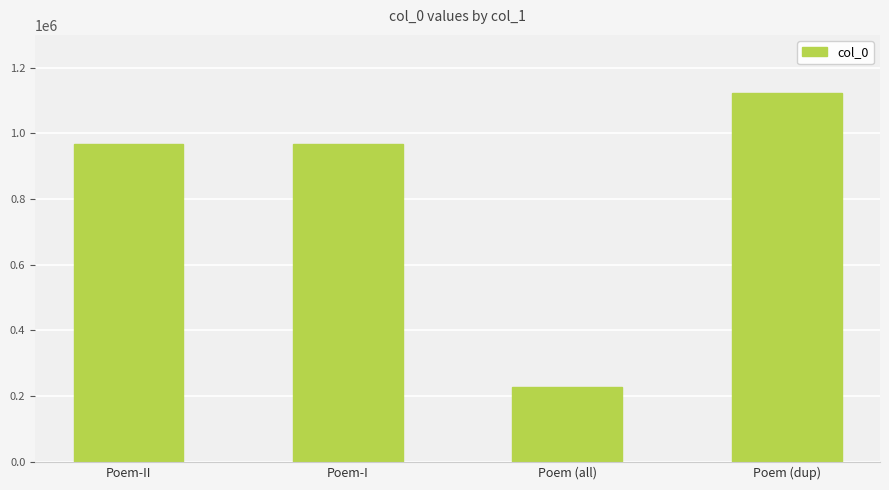

How many bars are there in total?

4